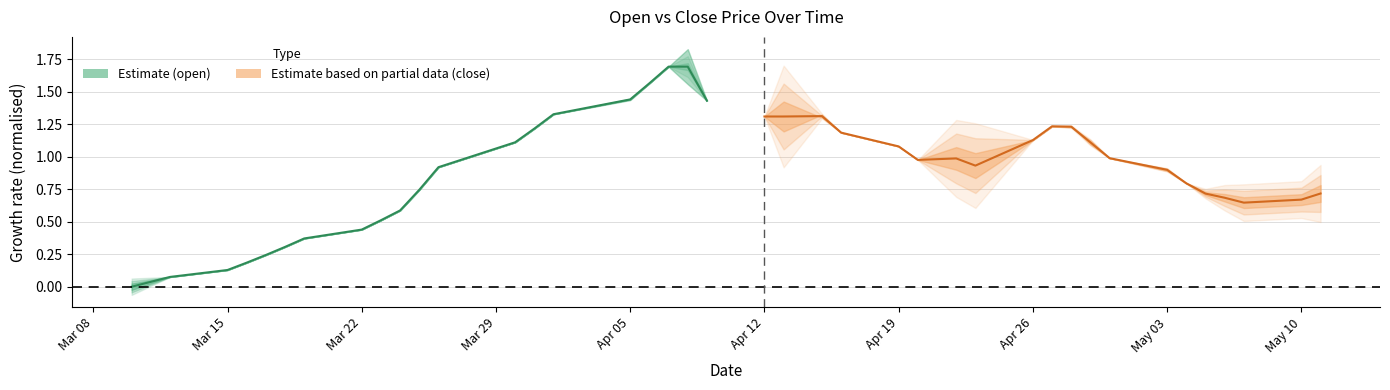

The chart shows a value of 1.0 at 10. True or false?

False